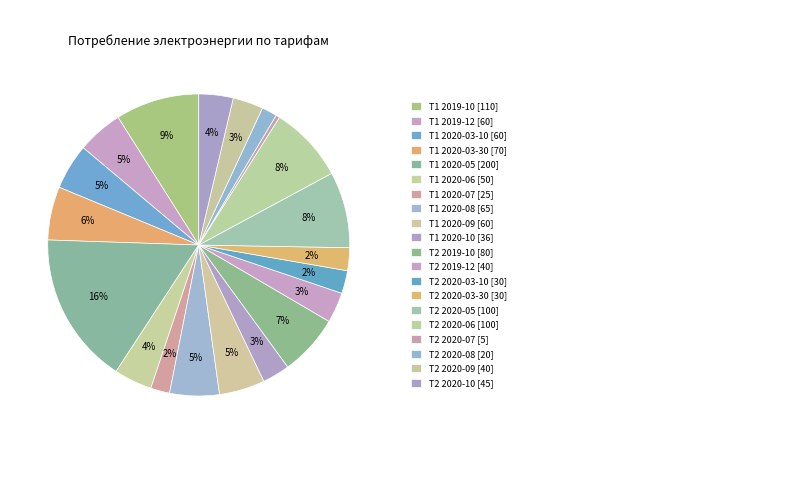

How many slices are in this pie chart?

20